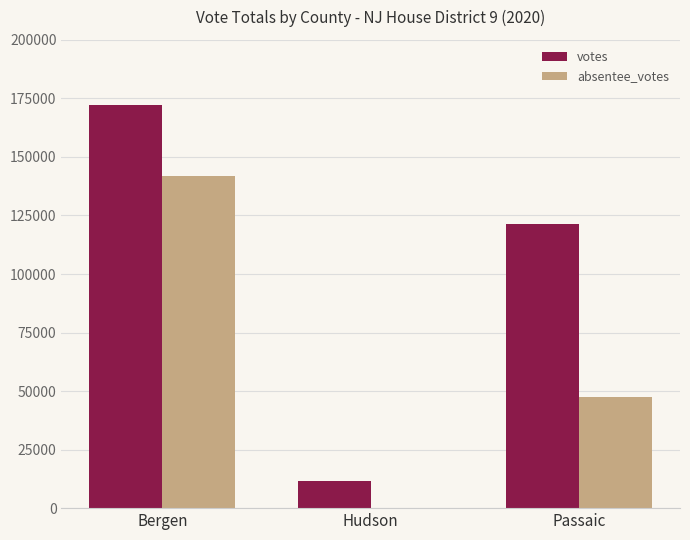

What is the total value across all series at Bergen?

314047